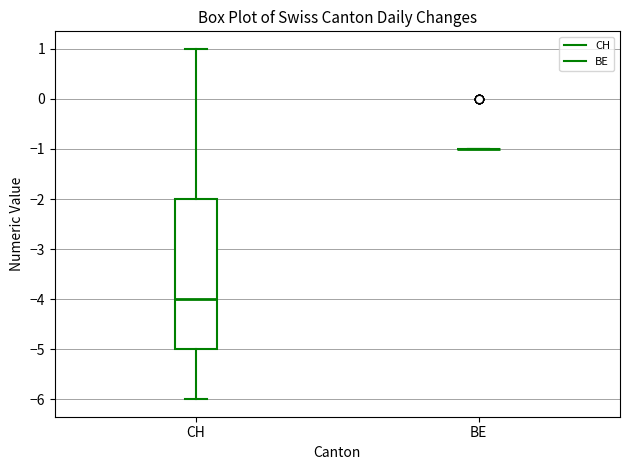

Reading left to right, transcribe this box plot: for each box, give where its median line is, the range the box spans, and where its two whiskers end, as read against the y-axis. The values are not printed on the chart, so give them approximately, as read against the axis.

CH: median -4, box -5 to -2, whiskers -6 to 1
BE: box collapsed to a line at -1, whiskers -1 to -1